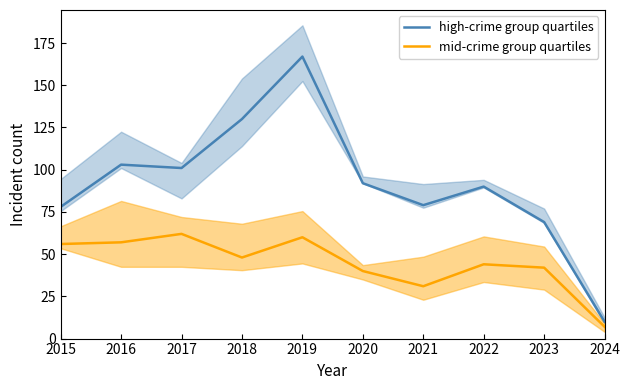

How many data points in high-crime group quartiles are above 92?

4